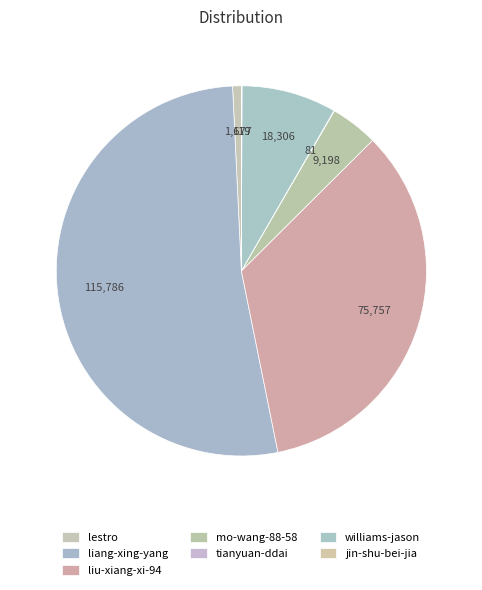

How many slices are in this pie chart?

7